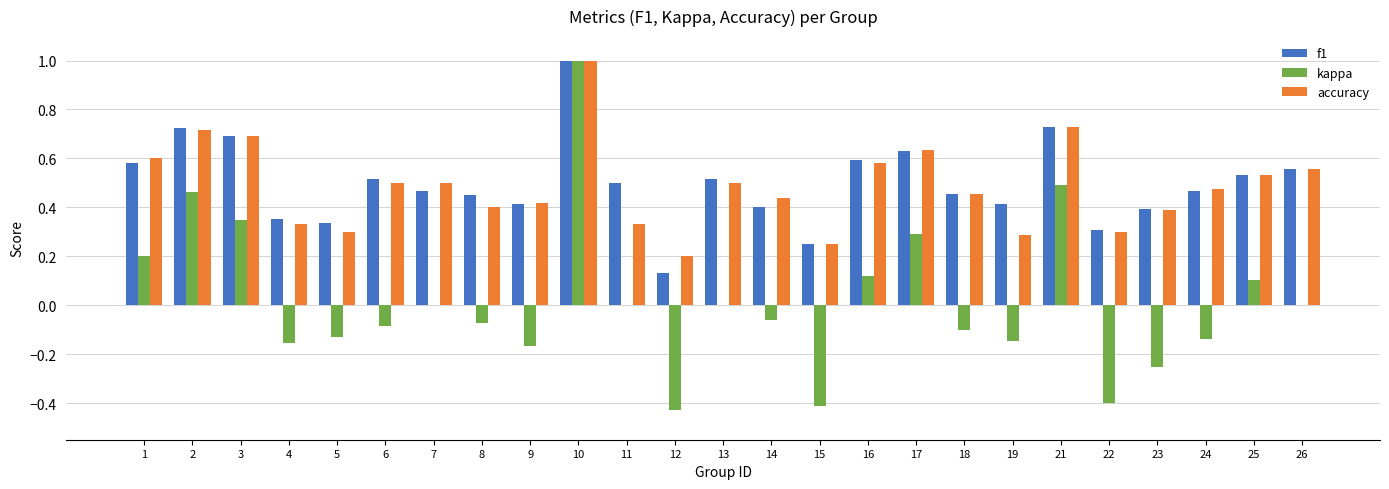

Is it true that accuracy equals 0.7 at 2?

True